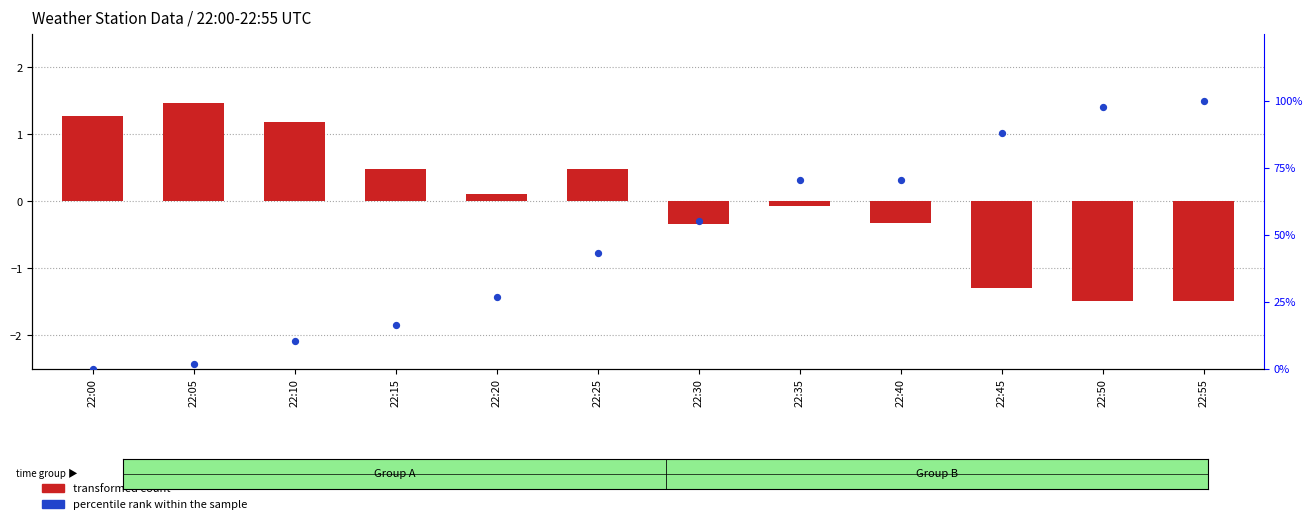

Which series has the widest spread of Y values?

percentile rank within the sample